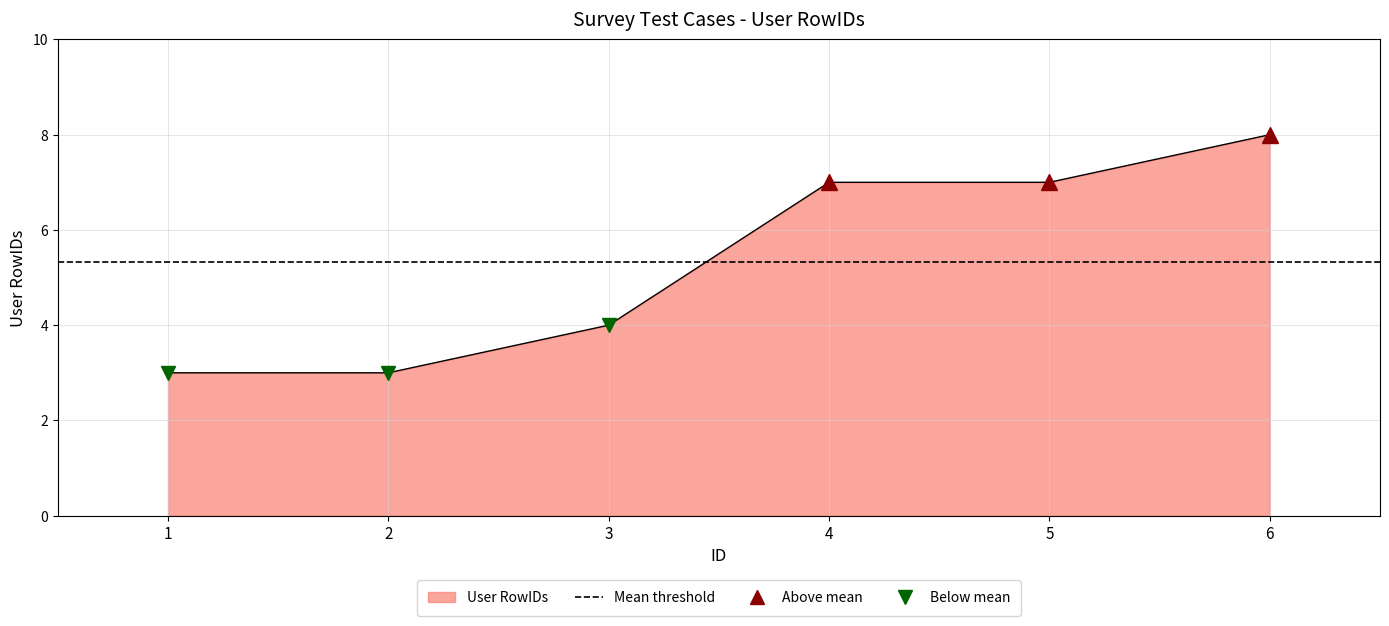

Read the value at 2.

3